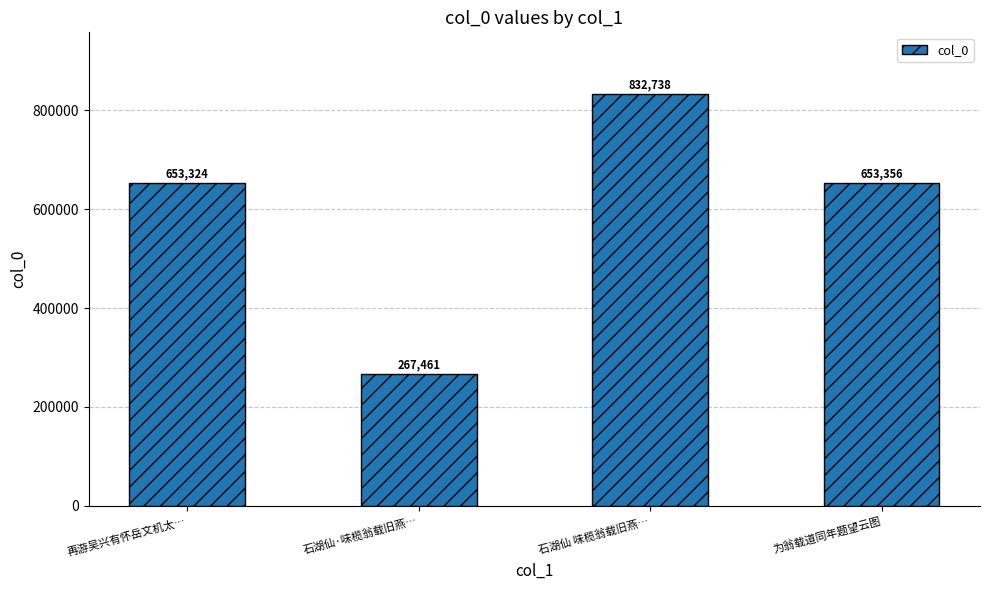

Reading left to right, transcribe all the data shown in this chart.

再游吴兴有怀岳文机太…=653324	石湖仙·味榄翁载旧燕…=267461	石湖仙 味榄翁载旧燕…=832738	为翁载道同年题望云图=653356